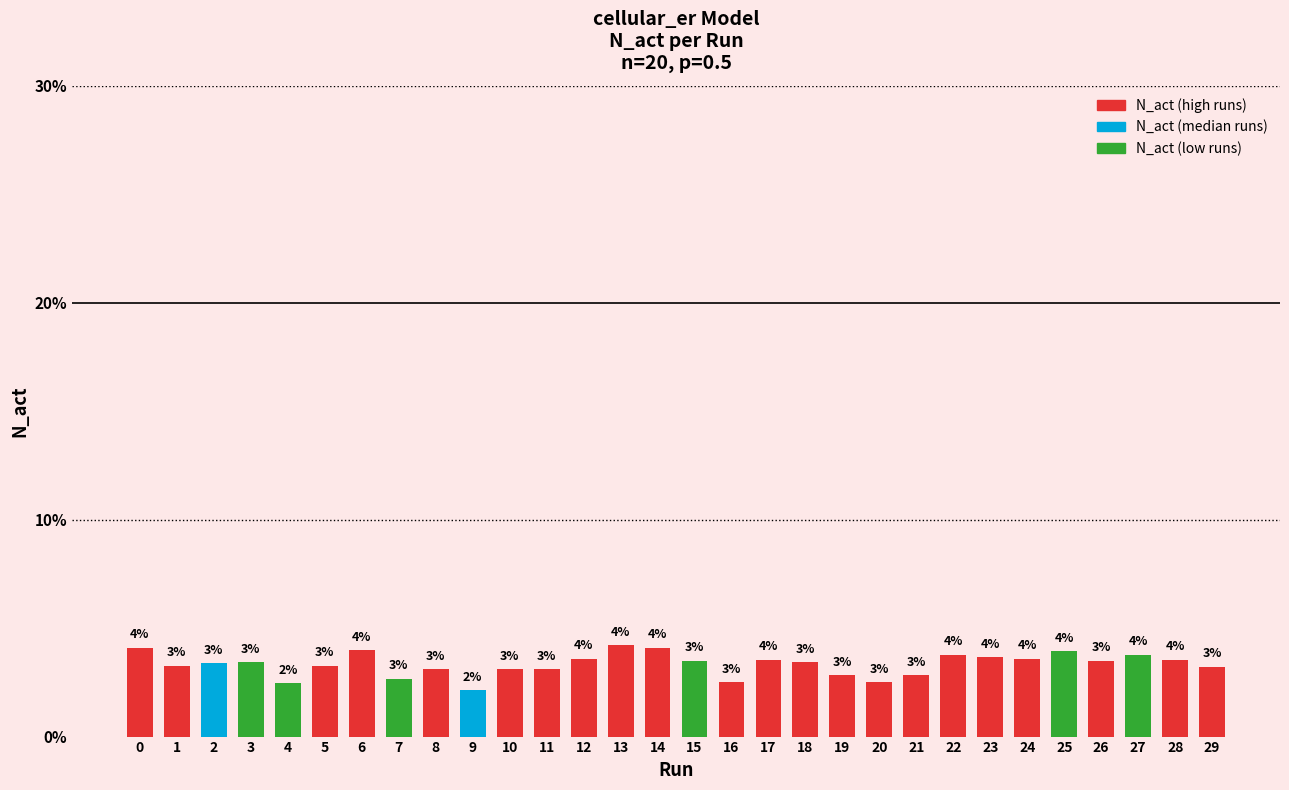

Reading left to right, transcribe all the data shown in this chart.

0=4.1	1=3.3	2=3.4	3=3.4	4=2.5	5=3.3	6=4.0	7=2.7	8=3.1	9=2.1	10=3.1	11=3.1	12=3.6	13=4.2	14=4.1	15=3.5	16=2.5	17=3.5	18=3.4	19=2.8	20=2.5	21=2.8	22=3.8	23=3.7	24=3.6	25=3.9	26=3.5	27=3.8	28=3.5	29=3.2